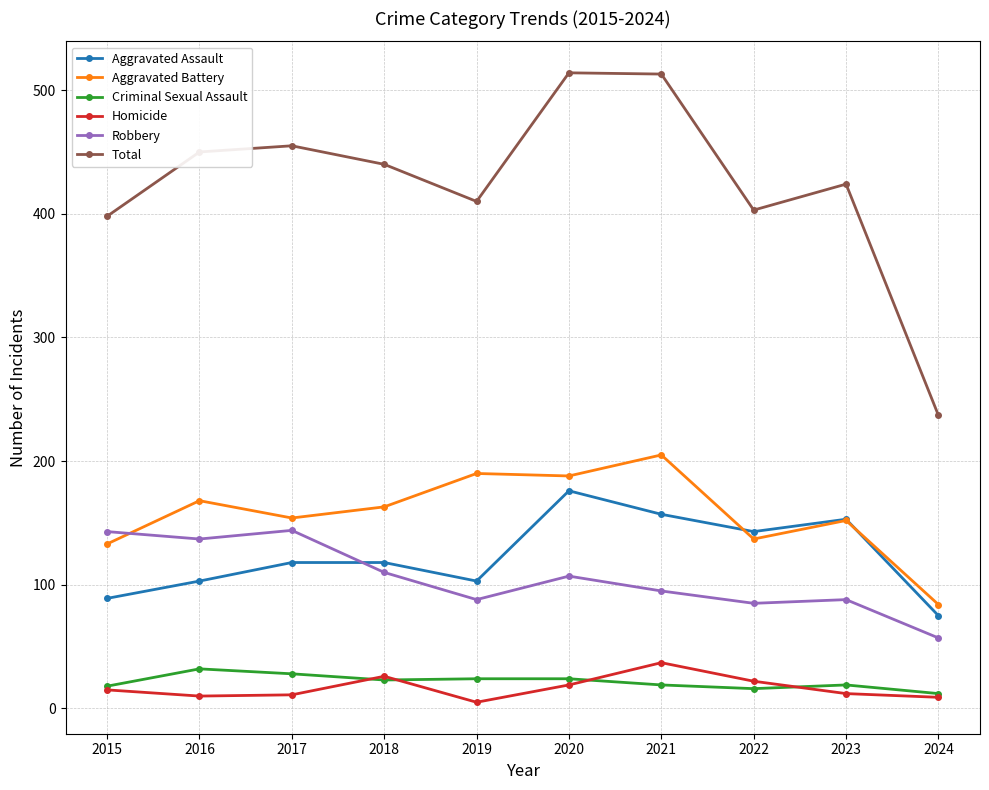

Which series has the largest total across all categories?

Total